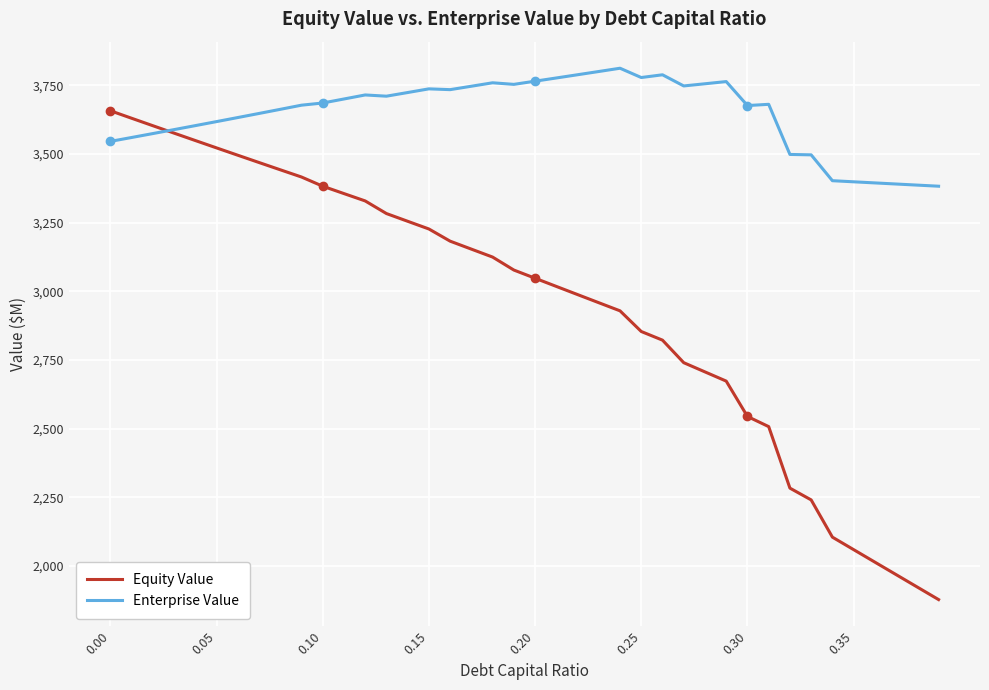

What is the smallest value displayed?

1878.1